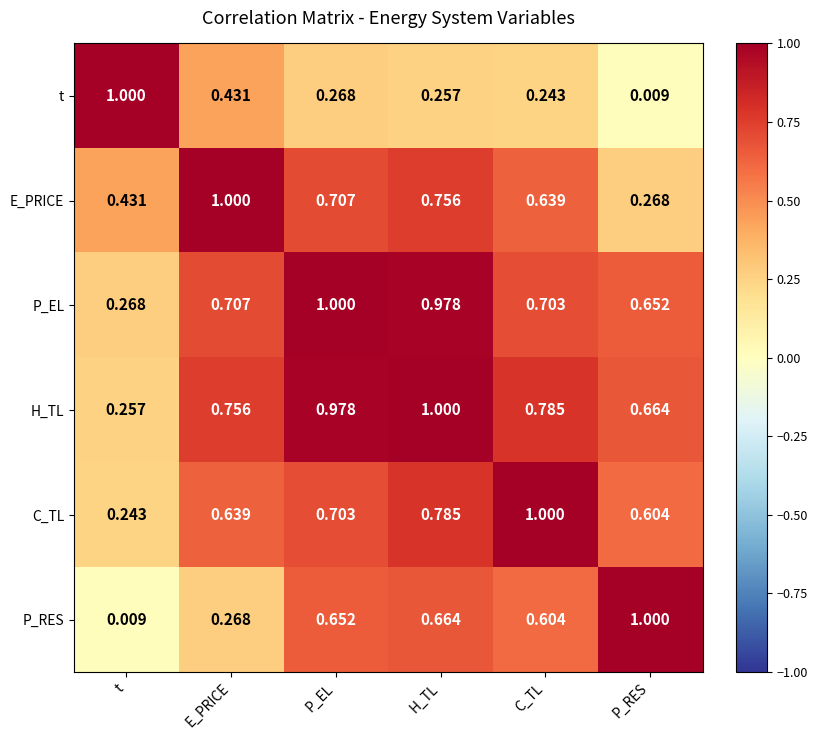

At which label is C_TL closest to 0?

t